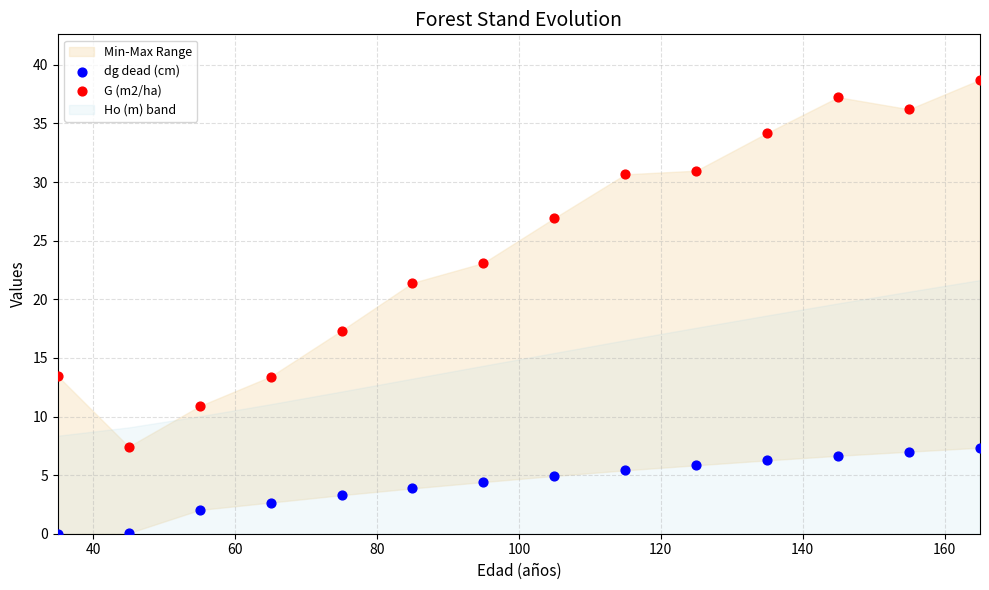

Which series has the largest Y range (max minus min)?

G (m2/ha)